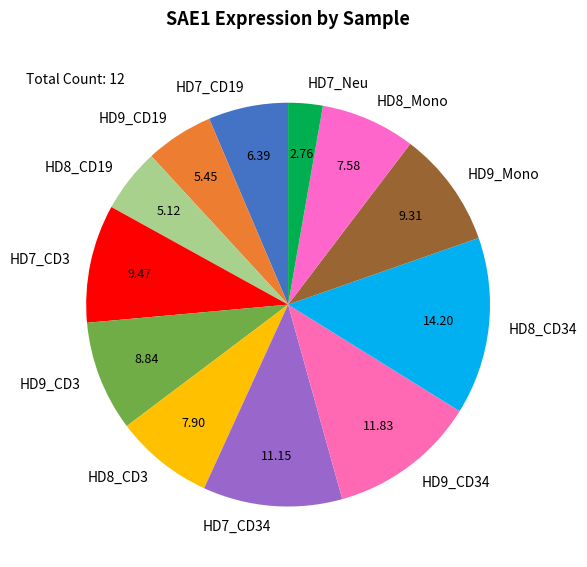

What is the ratio of the value at HD9_CD19 to the value at HD9_CD3?

0.6